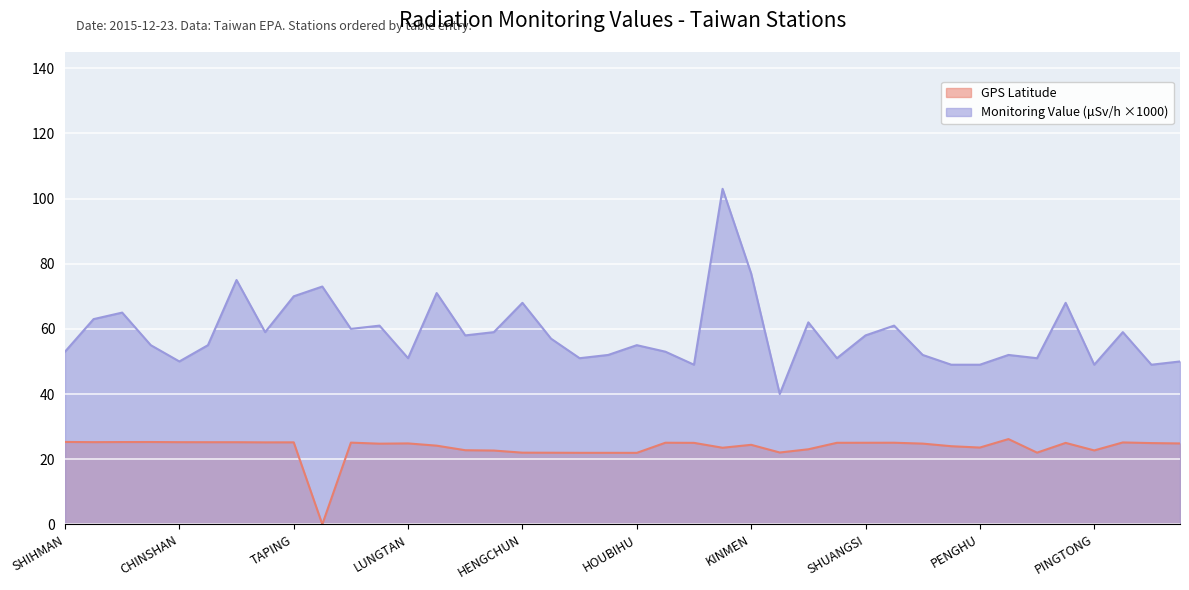

True or false: Monitoring Value (μSv/h) has more than 2 points higher than both neighbors.

True